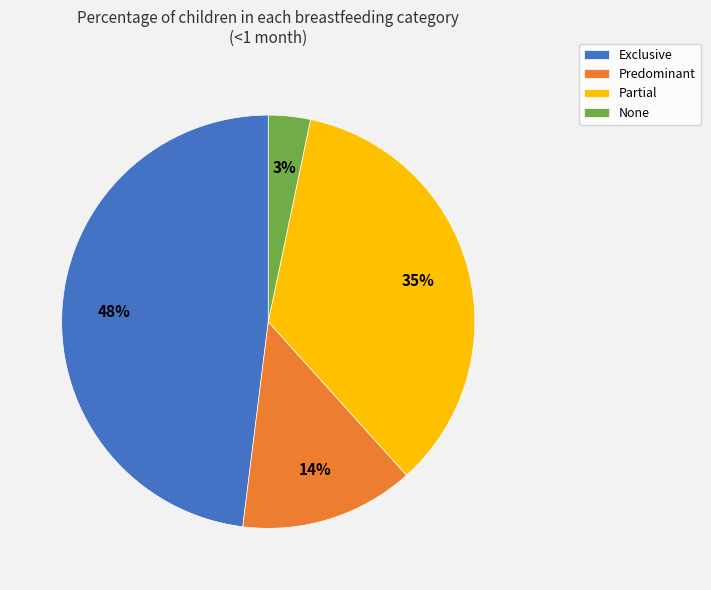

To the nearest percent, what portion does Exclusive represent?

48%